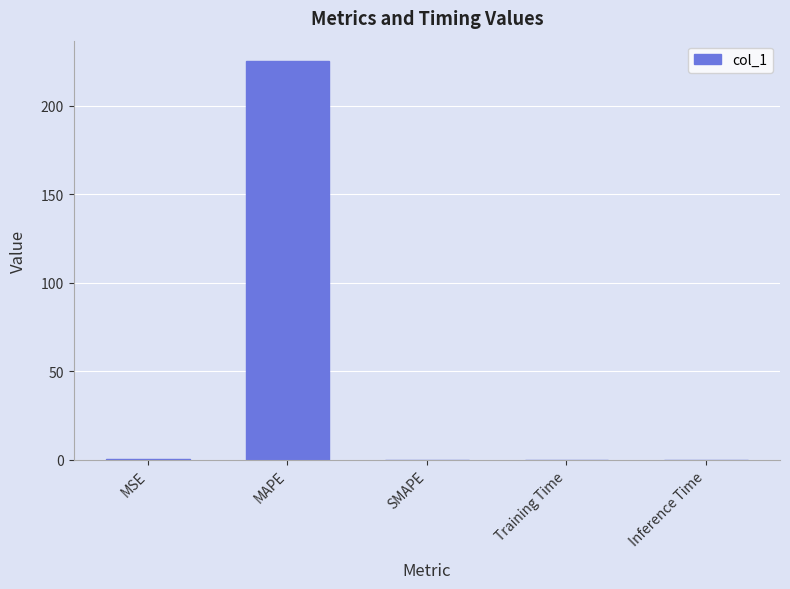

What is the sum of all values?

225.8